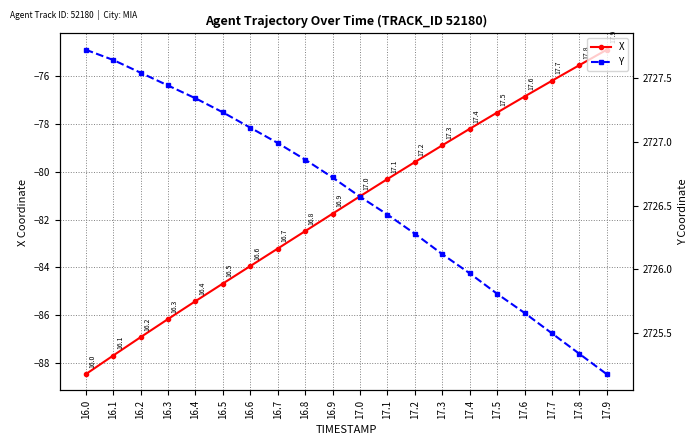

What is the difference between the second highest and minimum values in the Y series?

2.5